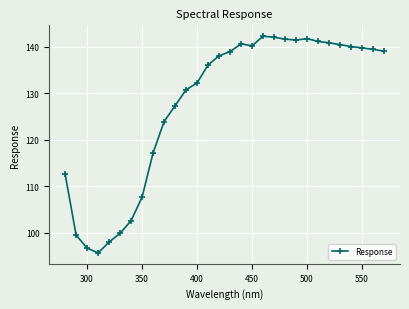

What is the greatest value displayed?

142.3